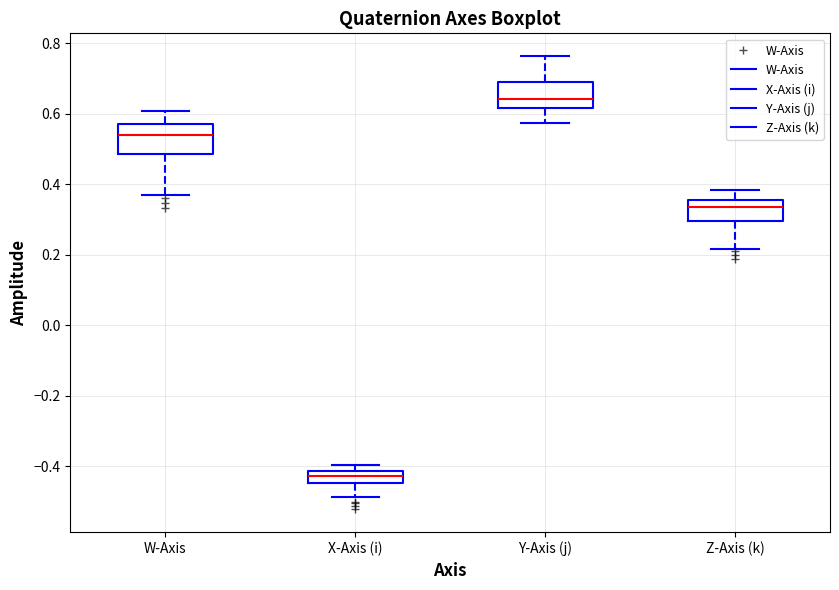

Where is the lower edge of the box for X-Axis (i) on the y-axis? The values are not printed on the chart, so give them approximately, as read against the axis.

-0.44